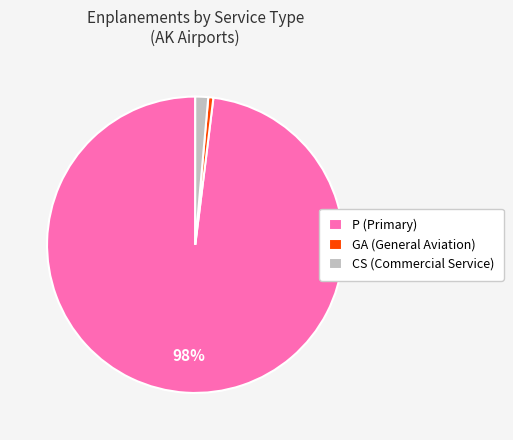

To the nearest percent, what is the combined percentage of CS and P?

99%